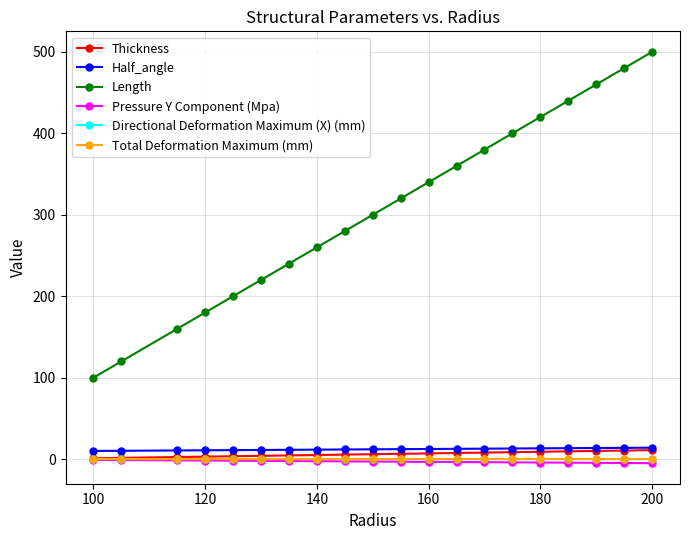

True or false: Thickness and Length cross at least once.

False